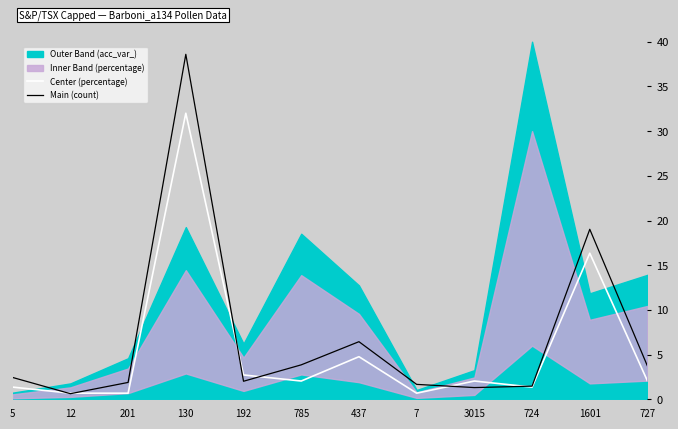

The value of Center (percentage) at 437 is 2.4. True or false?

False